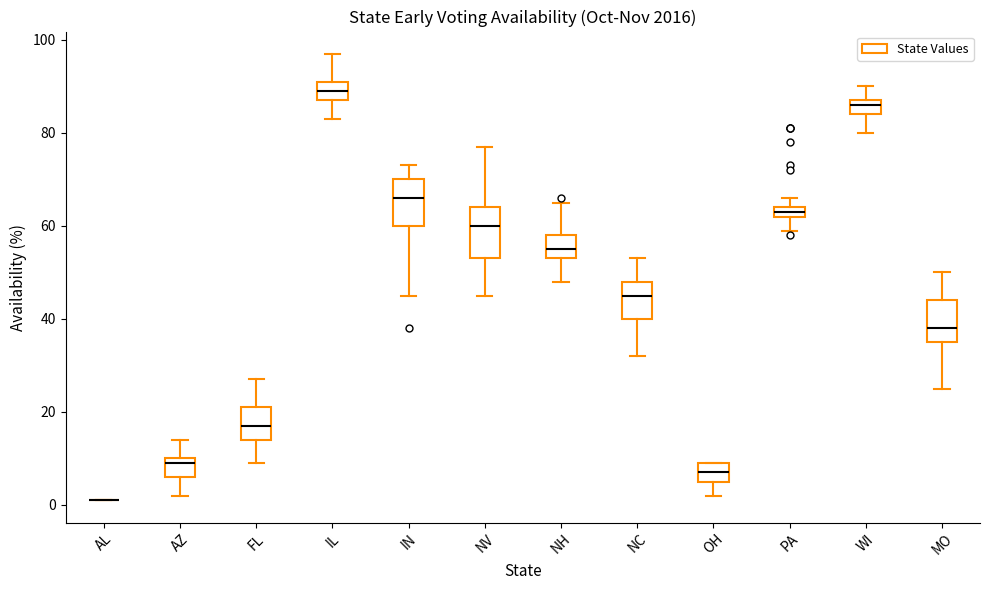

Where does the lower whisker of the box for FL end on the y-axis? The values are not printed on the chart, so give them approximately, as read against the axis.

10